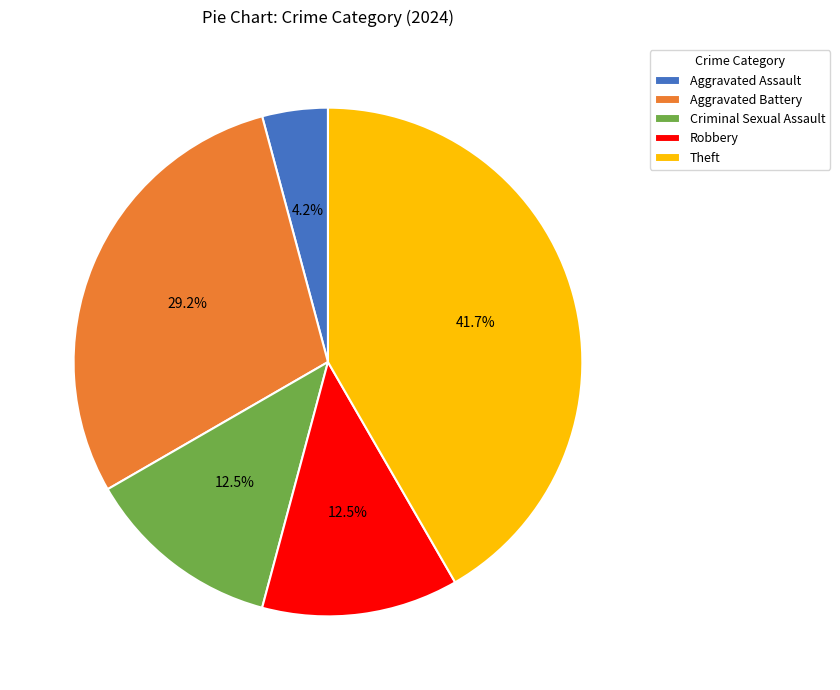

What is the largest slice in the pie chart?

Theft